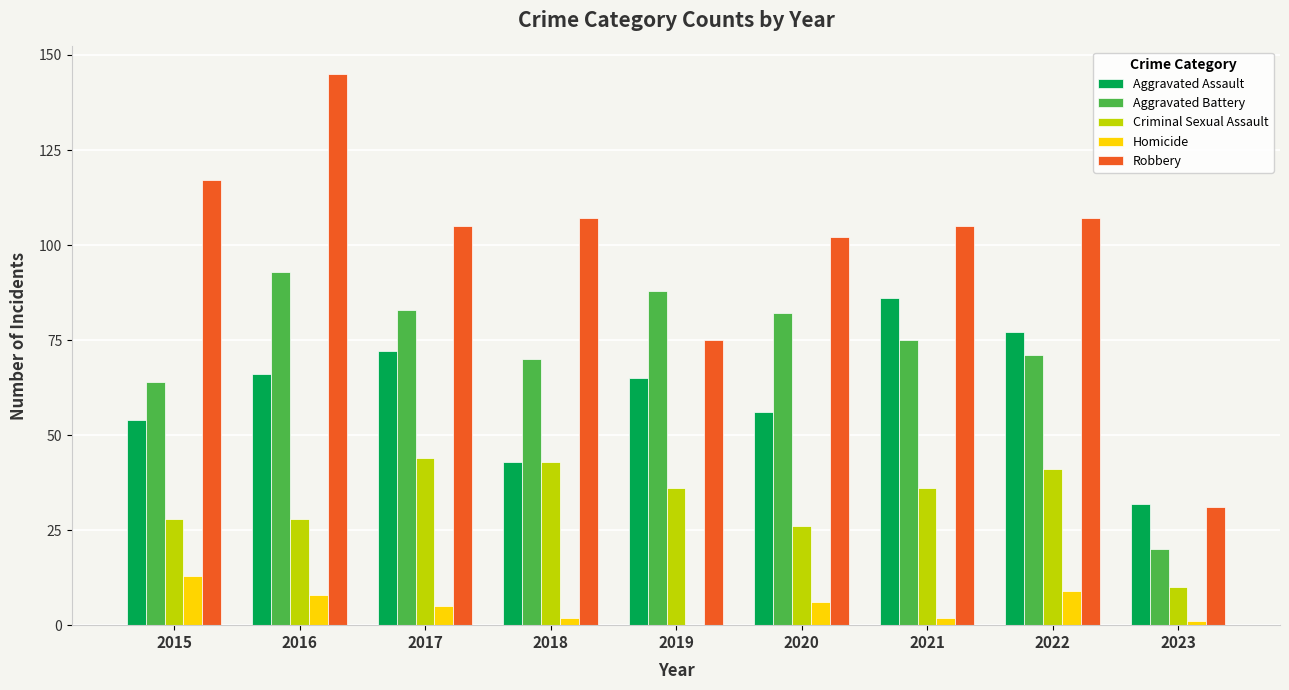

The Robbery series shows 123 at 2019. True or false?

False